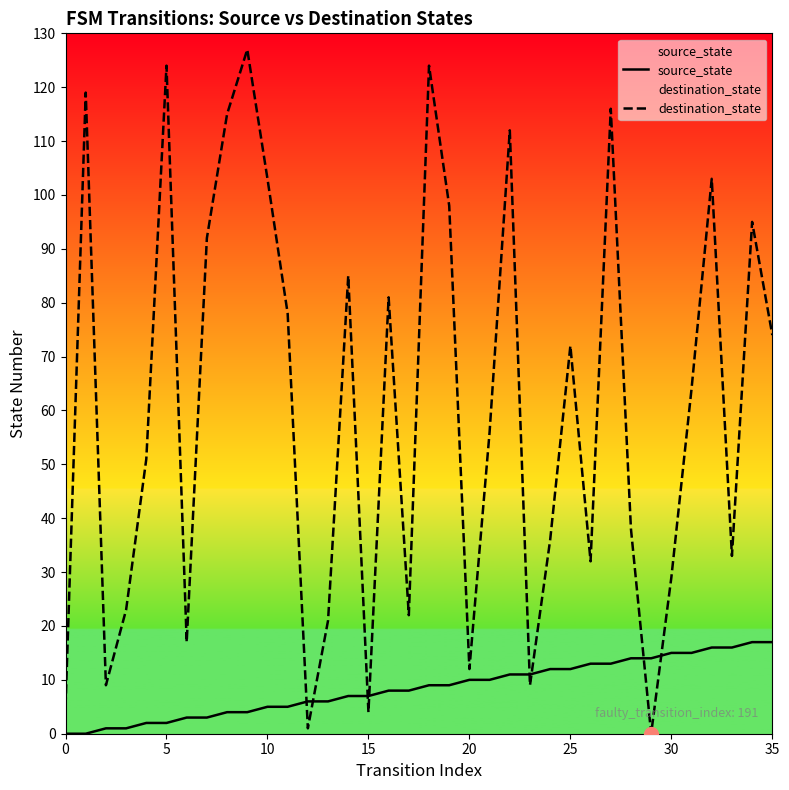

Where is source_state nearest to the value 8?

16